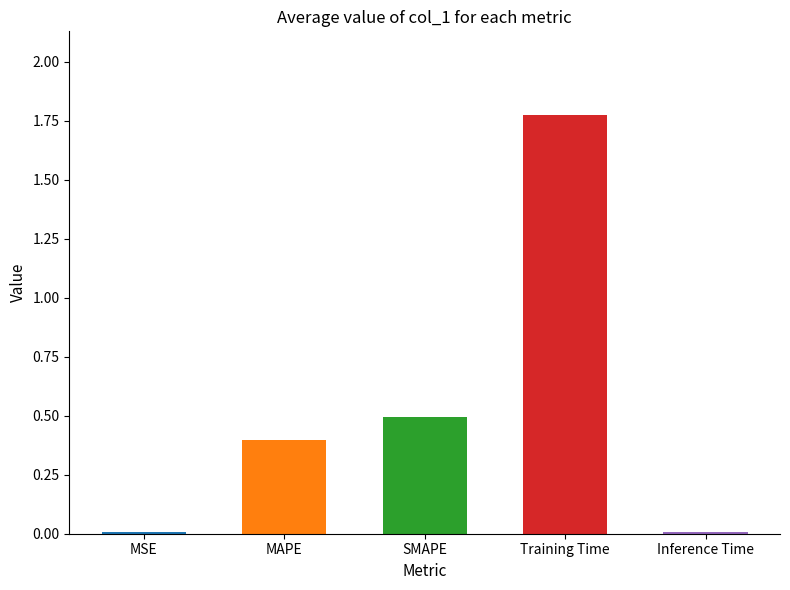

Is it true that the value at MSE is 0.0?

True